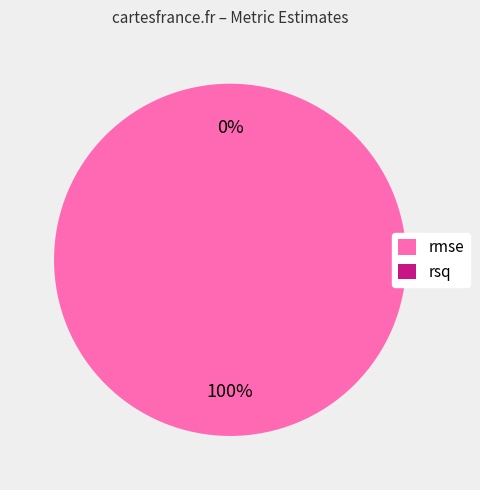

Combined, do rmse and rsq account for over 50%?

Yes